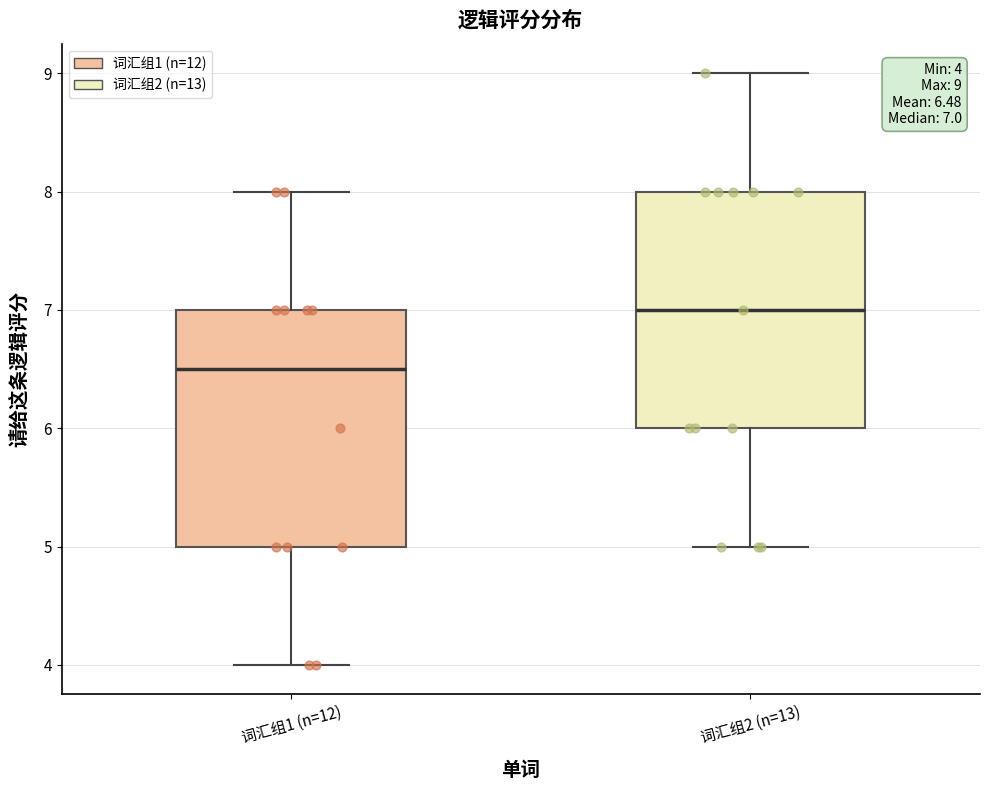

Which box has the lowest median line?

词汇组1 (n=12)